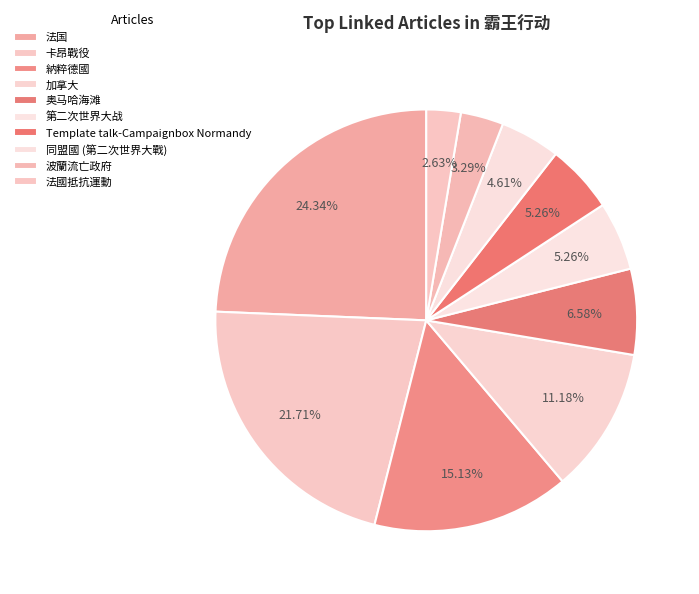

Which category has the smallest portion of the pie?

法國抵抗運動